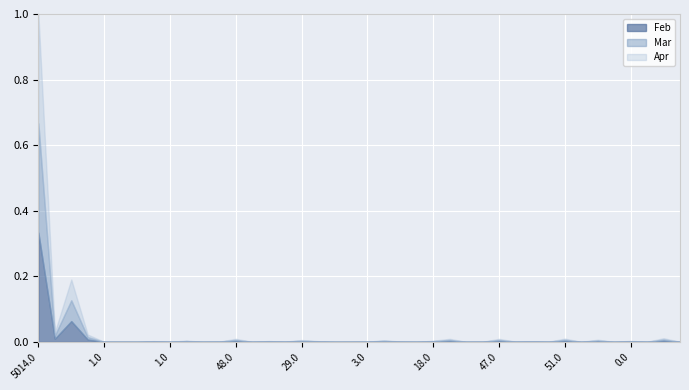

What are all the series names shown in the legend?

Feb, Mar, Apr